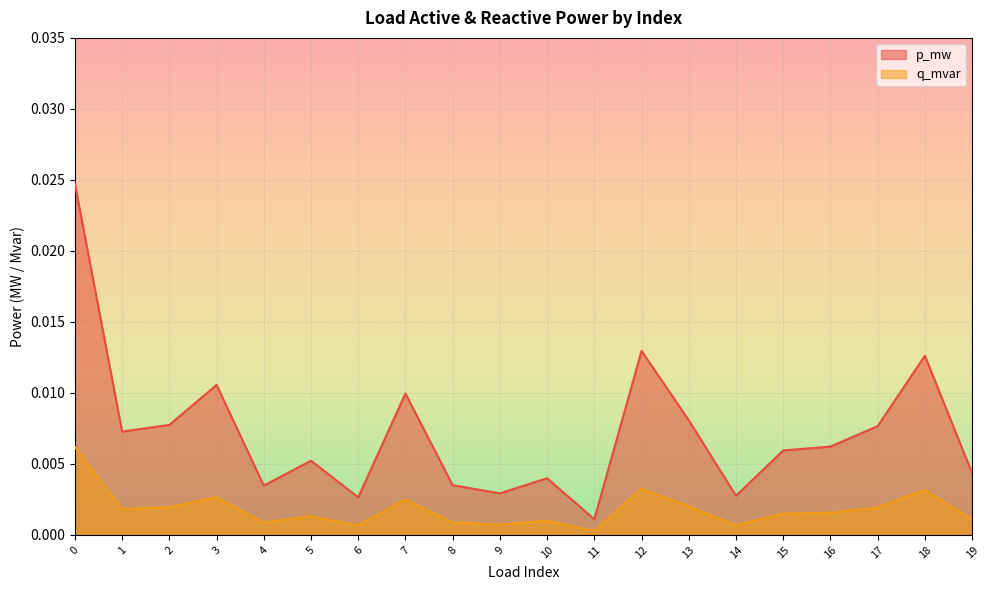

Rank the series by their average value, from highest to lowest.

p_mw, q_mvar